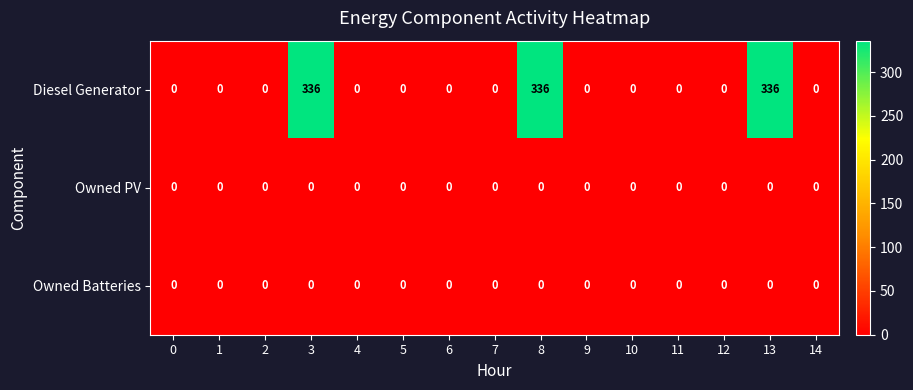

Is it true that Diesel Generator equals -215 at 10?

False